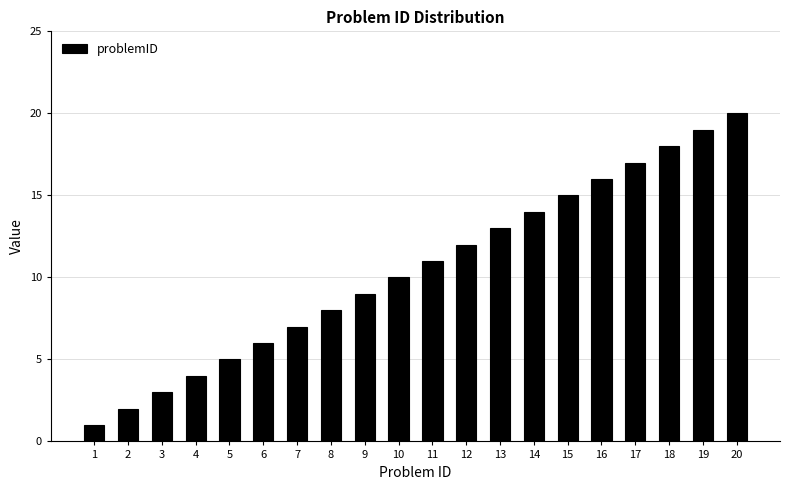

Rank the categories by value from lowest to highest.

1, 2, 3, 4, 5, 6, 7, 8, 9, 10, 11, 12, 13, 14, 15, 16, 17, 18, 19, 20